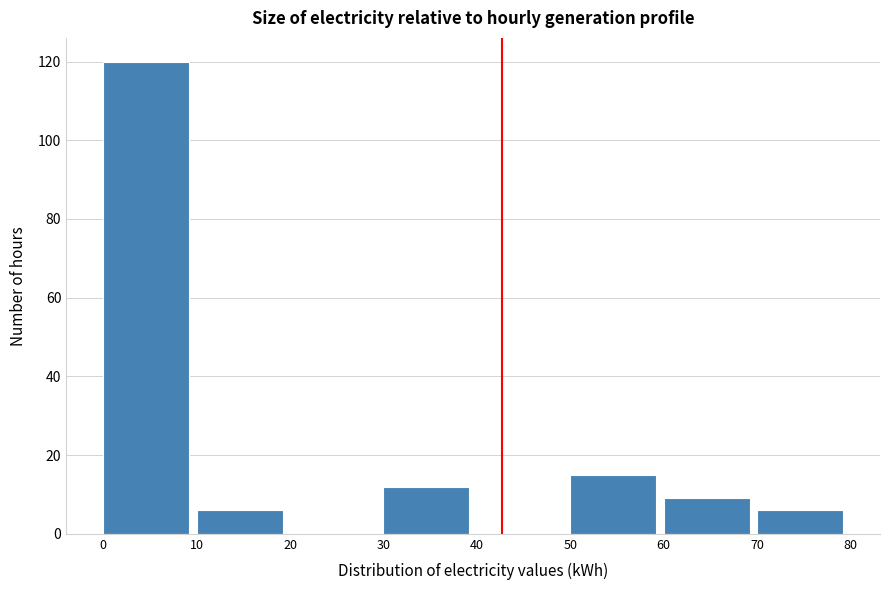

Which range on the x-axis has the tallest bar?

0 to 10